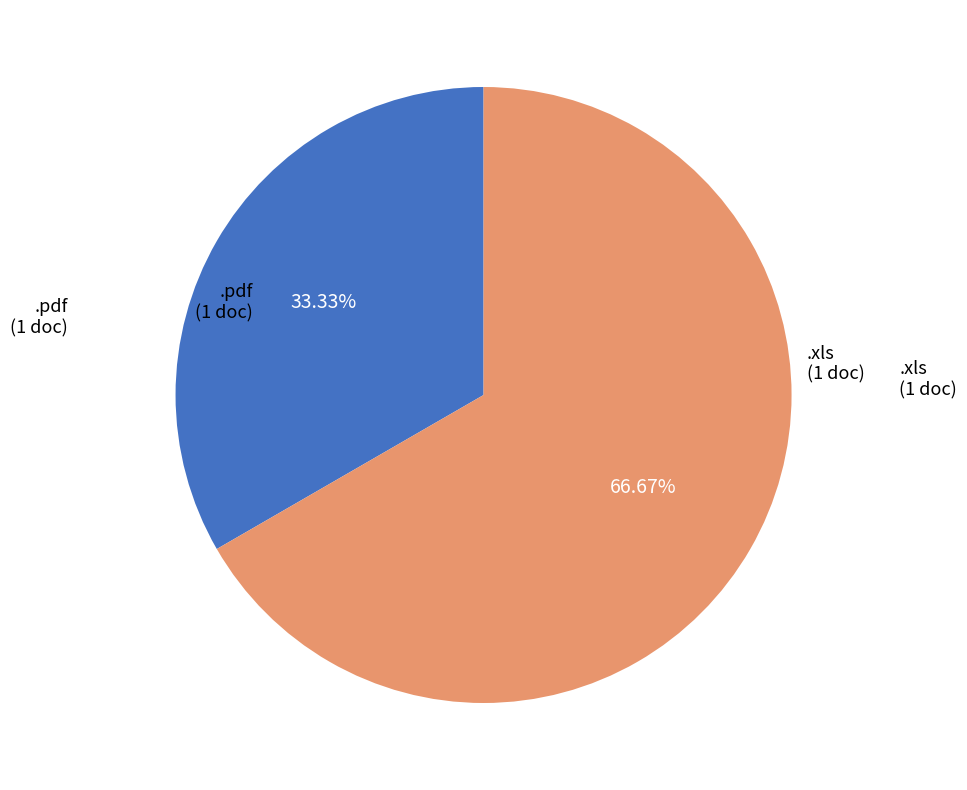

Between .pdf and .xls, which is larger?

.xls